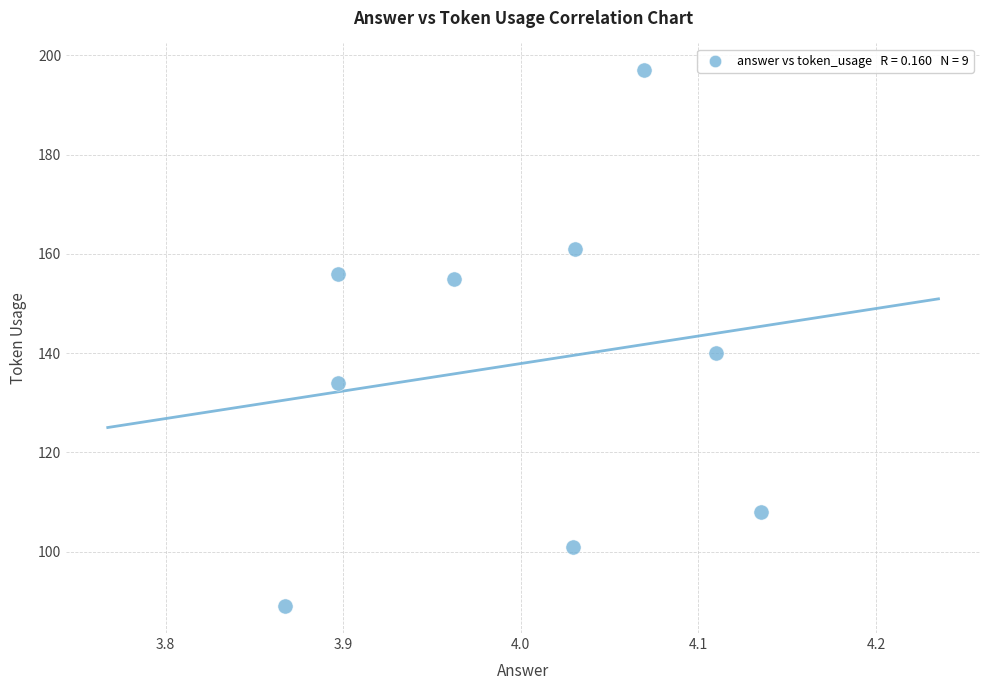

What is the range of Y values (max minus min)?

108